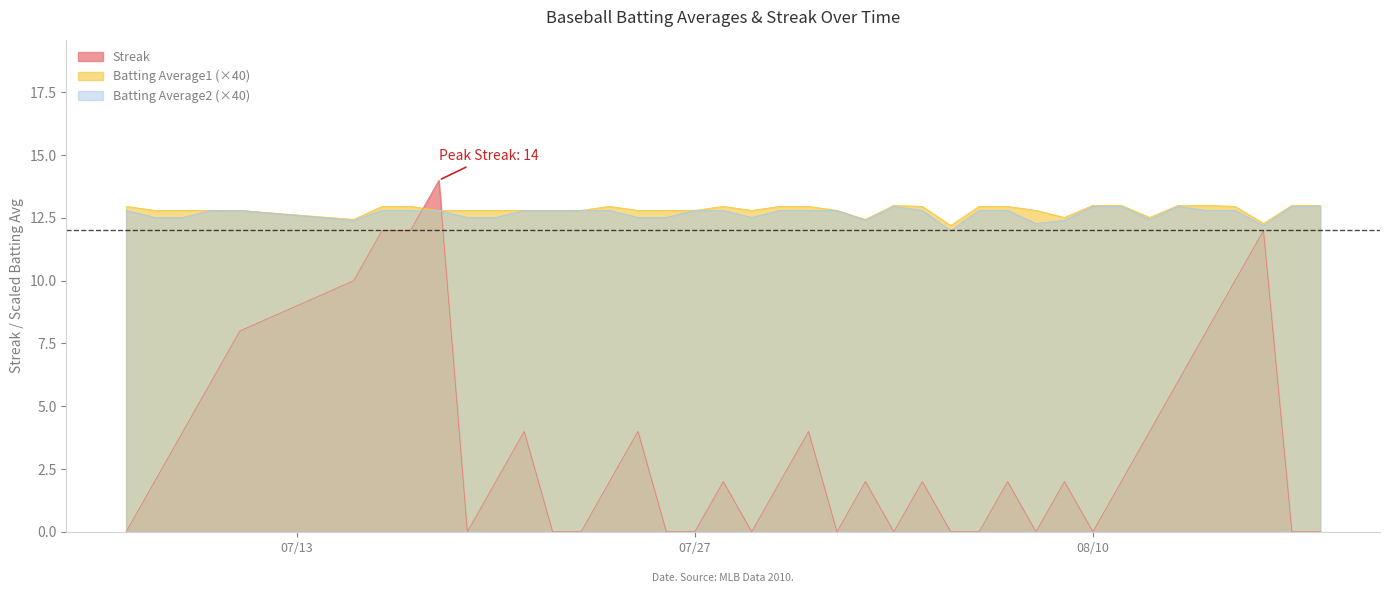

At 2010-07-09, list the series in order from smallest to largest.

Streak, Batting Average2, Batting Average1